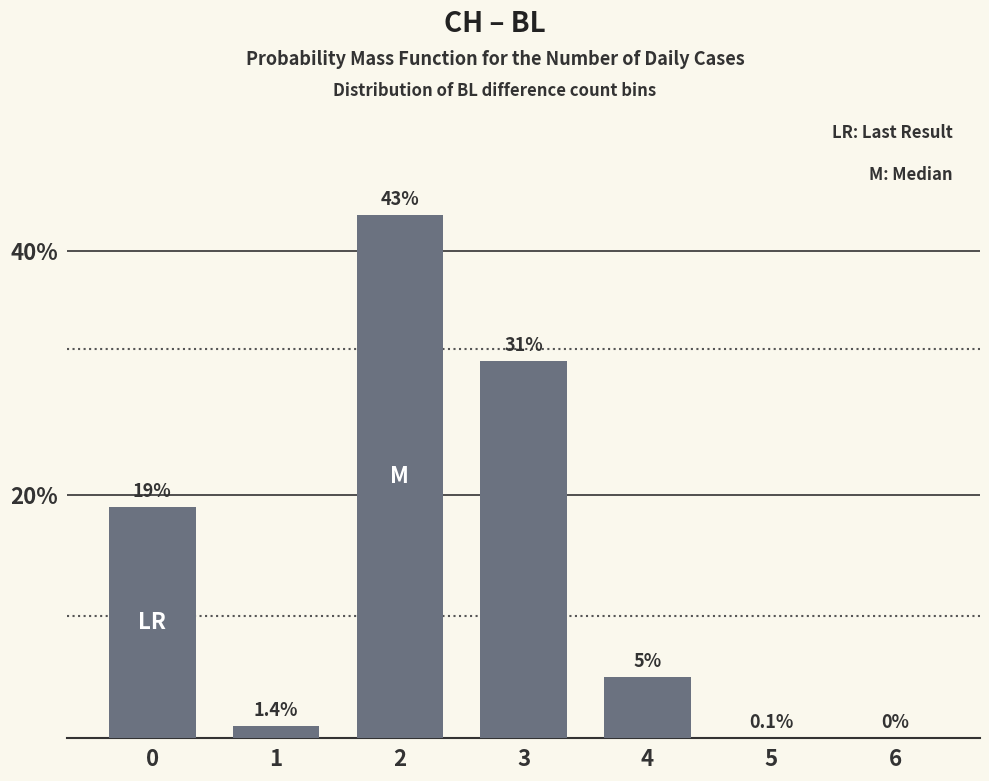

How many distinct data groups are displayed?

1